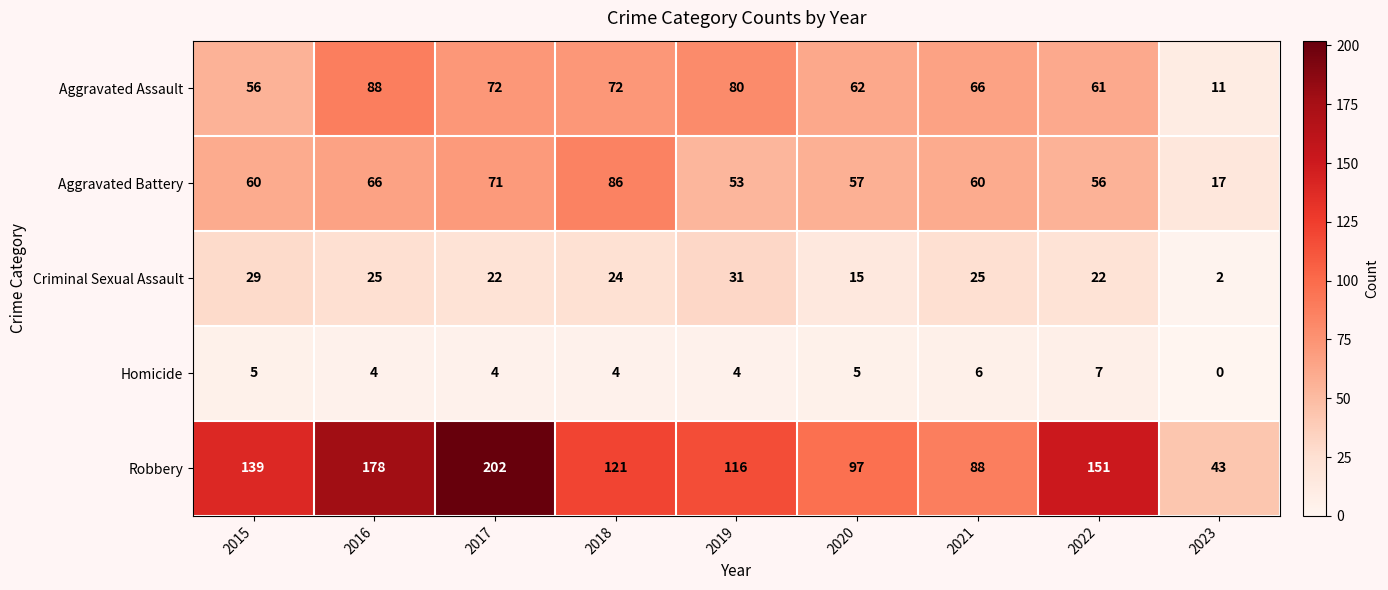

What is the spread (max minus min) of values at 2017?

198